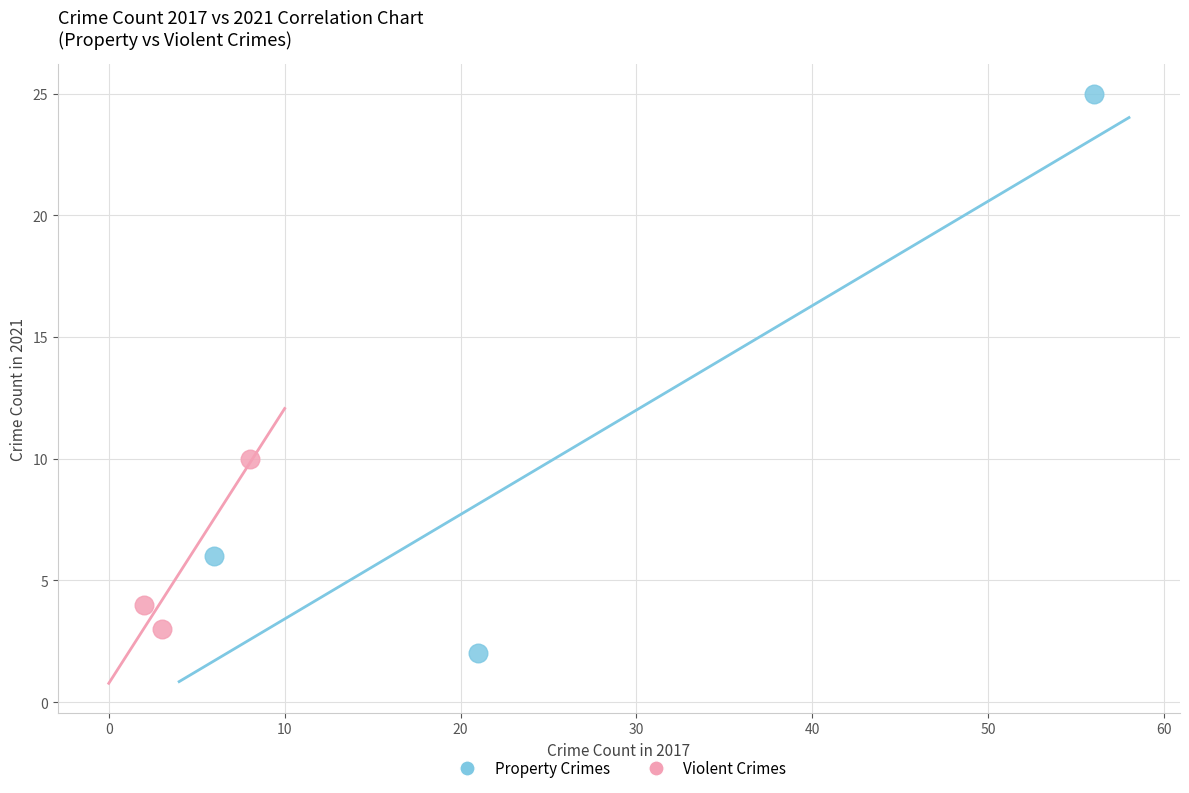

Which series has the widest spread of Y values?

Property Crimes